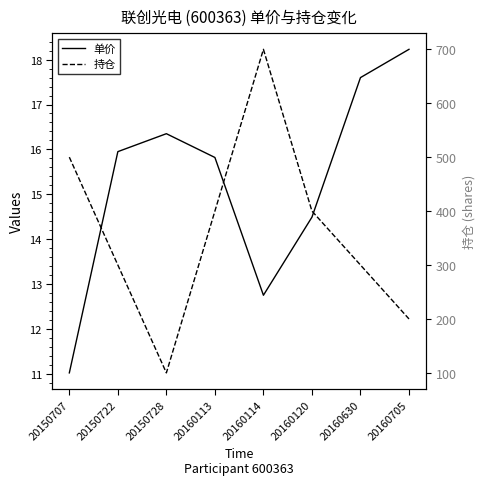

List the labels in order of 持仓 value, smallest first.

20150728, 20160705, 20150722, 20160630, 20160113, 20160120, 20150707, 20160114